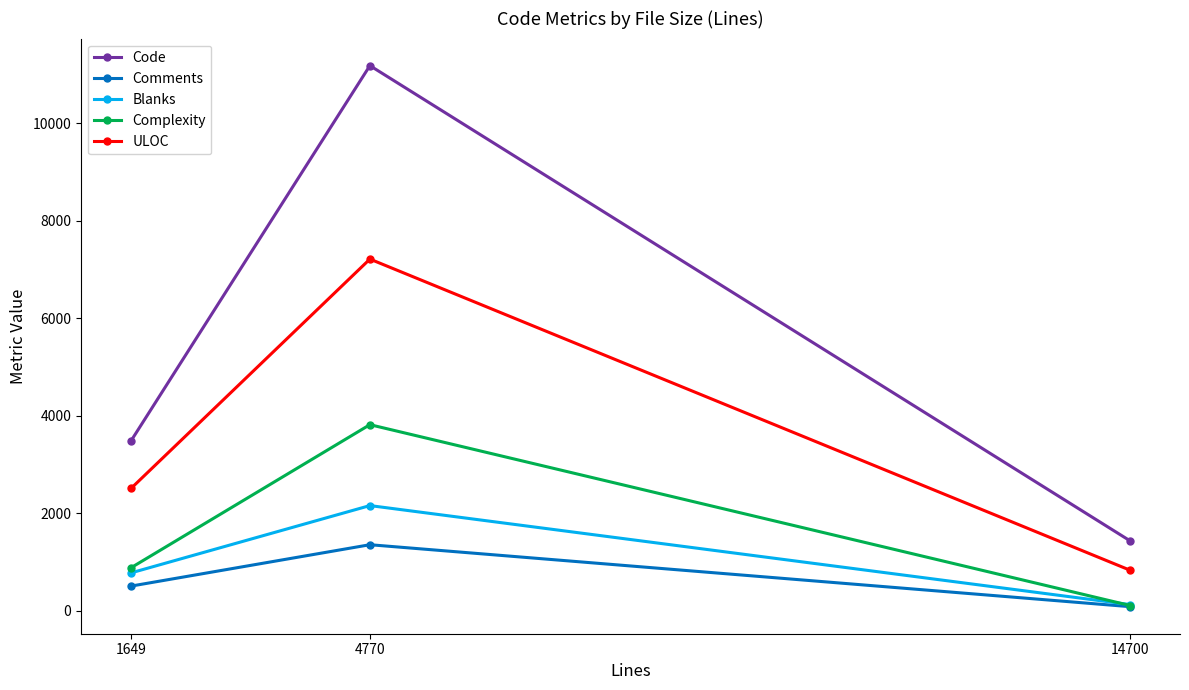

At which category is the sum across all series the highest?

4770